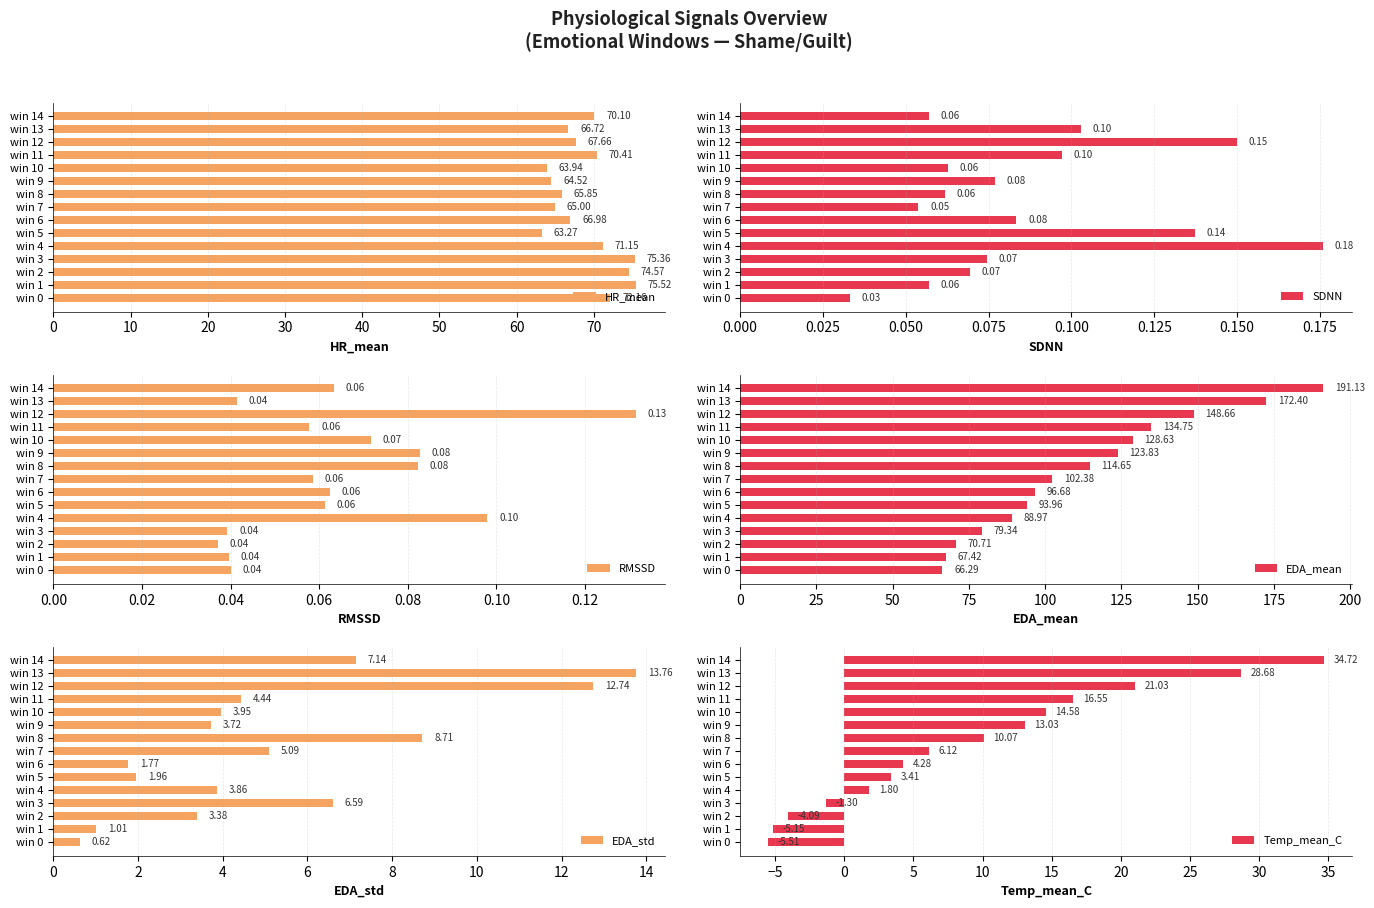

List the labels in order of HR_mean value, smallest first.

win 5, win 10, win 9, win 7, win 8, win 13, win 6, win 12, win 14, win 11, win 4, win 0, win 2, win 3, win 1